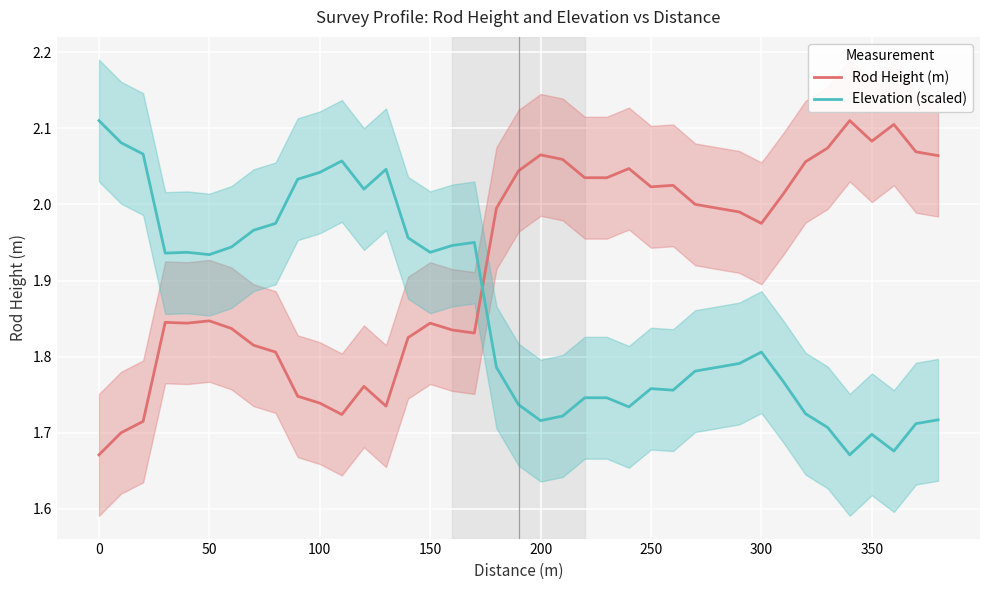

The value of Elevation (scaled) at 0 is 2.9. True or false?

False